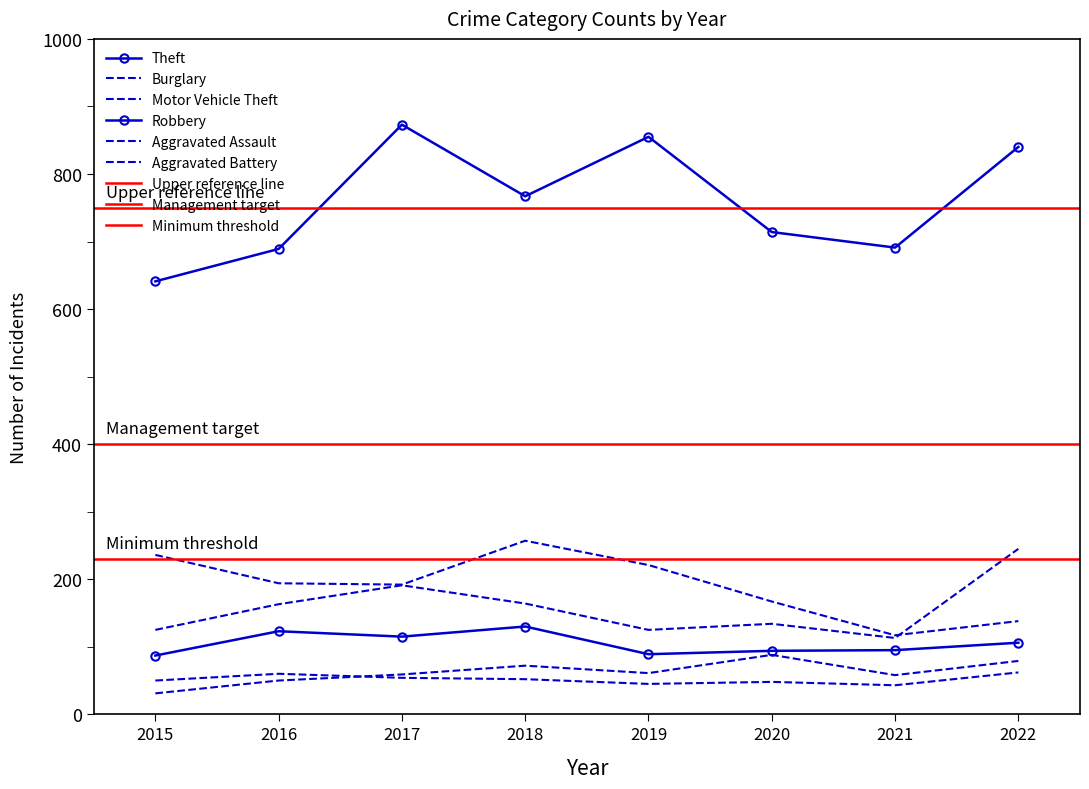

The Aggravated Assault series shows 58 at 2021. True or false?

True